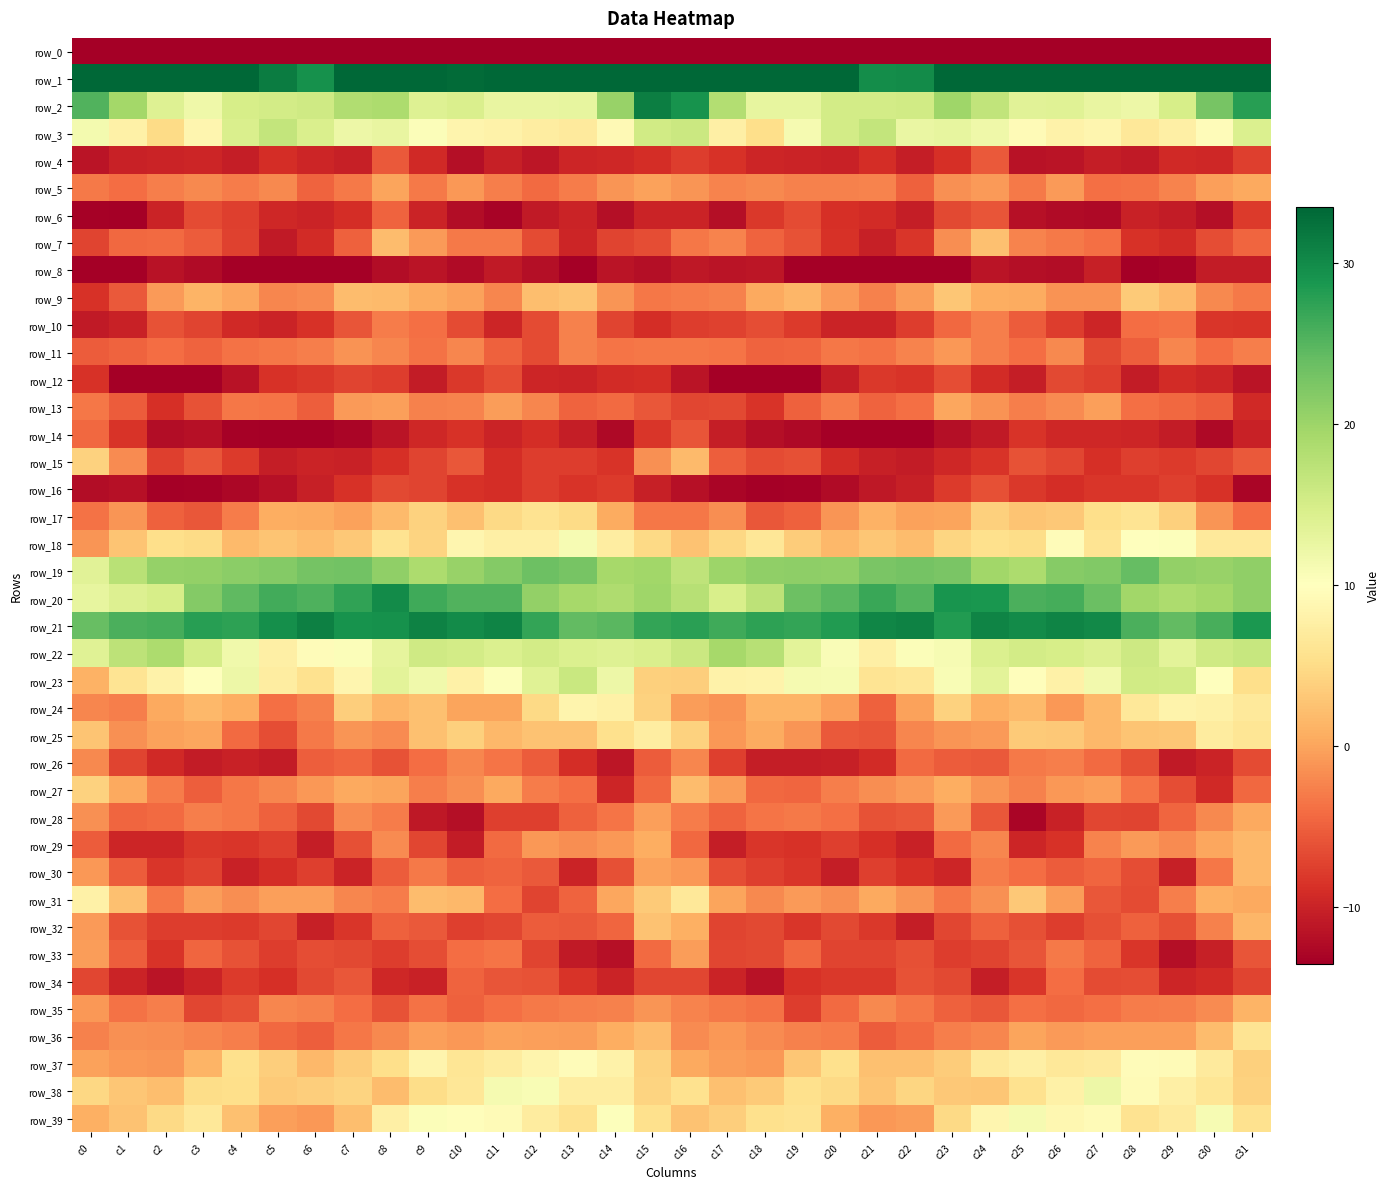

True or false: row_20 has a value of 12.8 at c0.

True